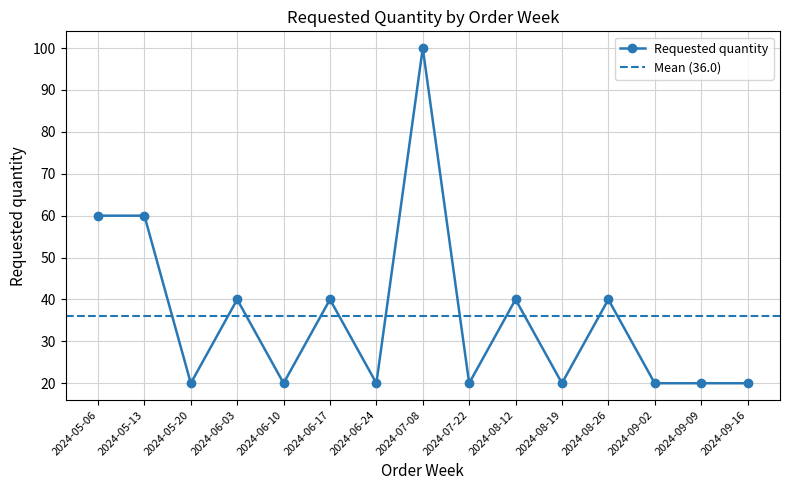

Between 2024-05-06 and 2024-08-19, which is larger?

2024-05-06